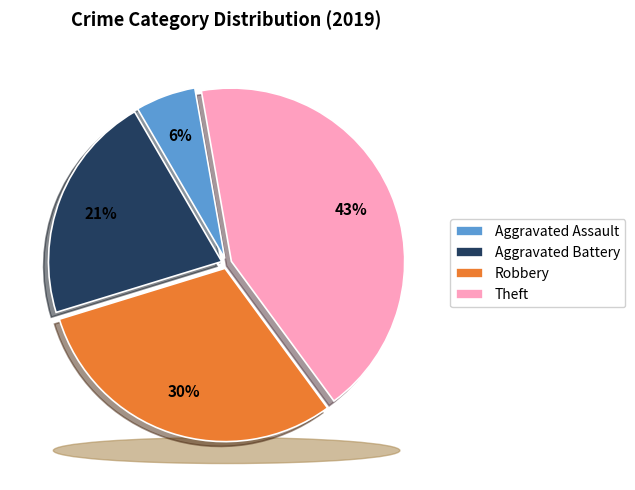

To the nearest percent, what percentage of the pie is Theft?

43%